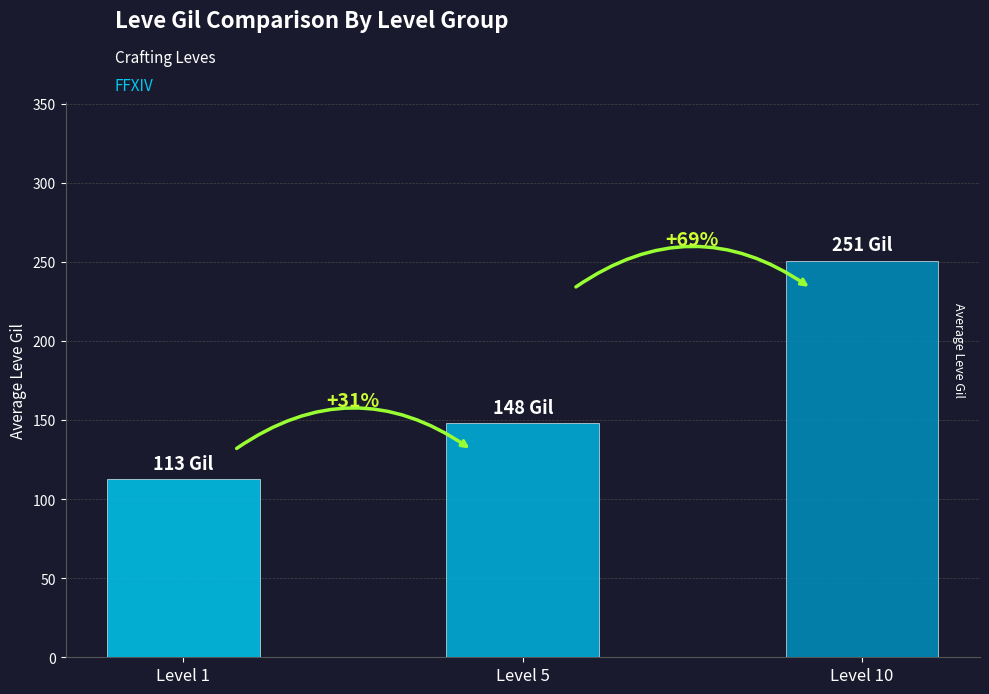

Count the number of data series in this chart.

1